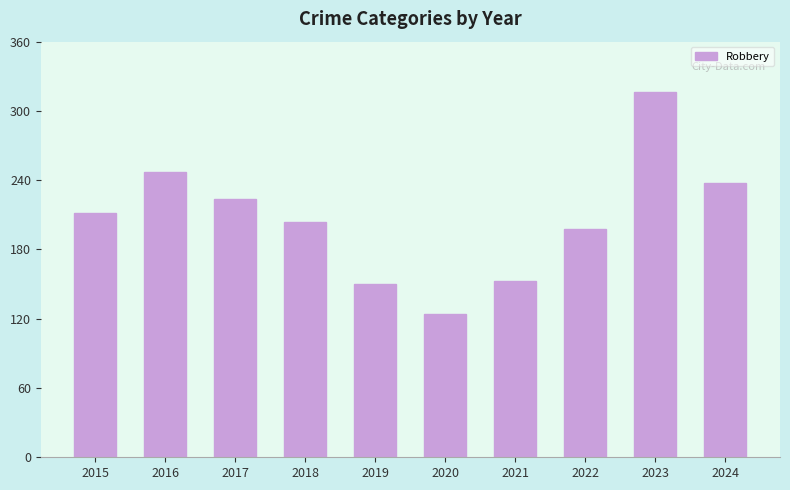

What is the difference between the maximum and minimum values?

192